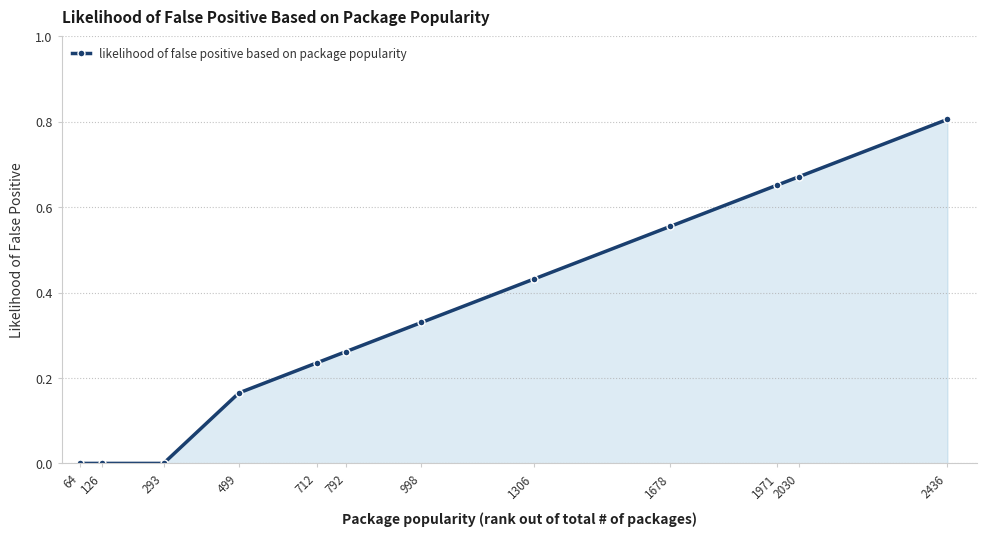

Between 1971 and 792, which is larger?

1971